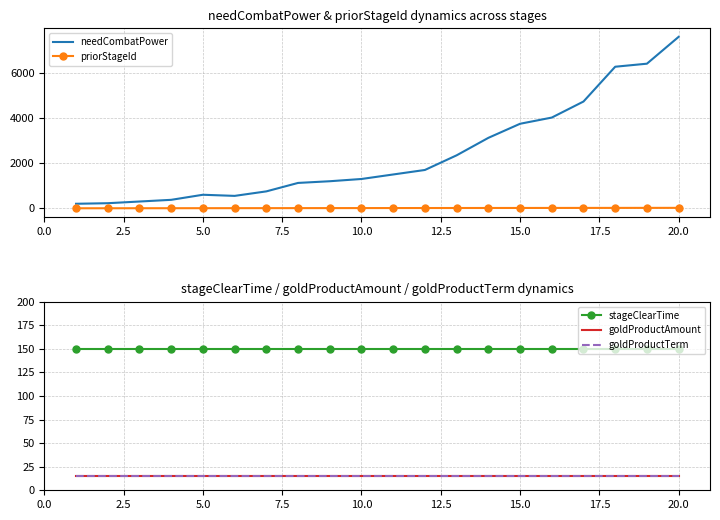

Which series has the widest spread of values?

needCombatPower